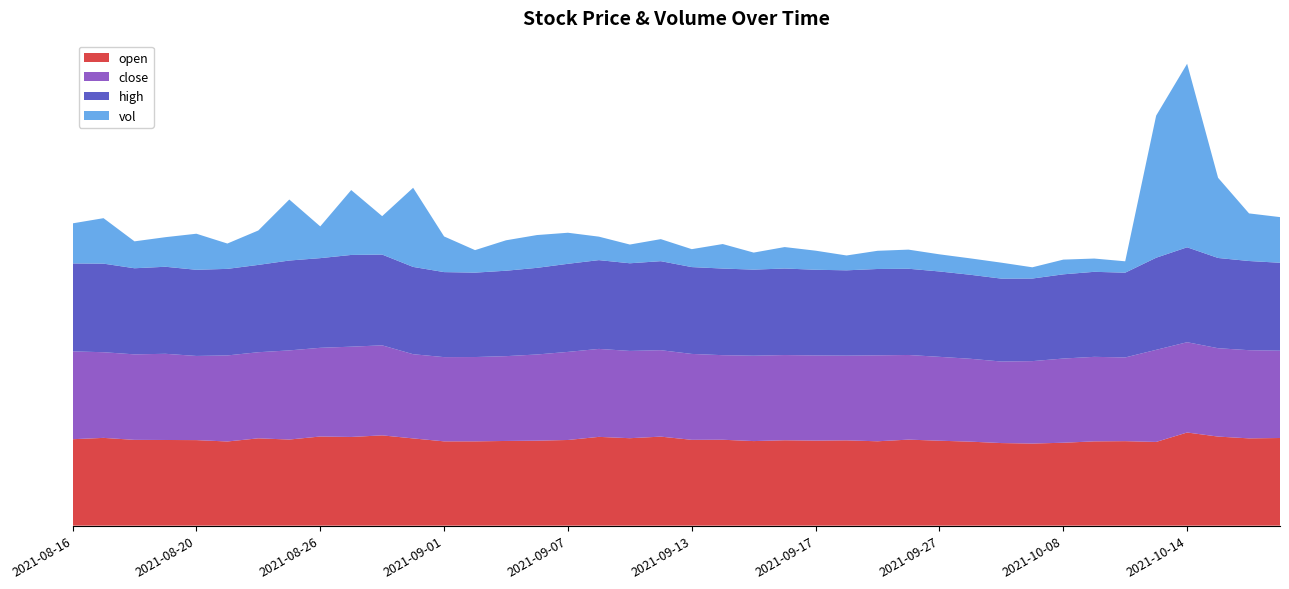

Reading right to left, transcribe all the data shown in this chart.

open: 20211019=21.6	20211018=21.6	20211015=22.0	20211014=23.0	20211013=20.7	20211012=20.9	20211011=20.8	20211008=20.5	20210930=20.3	20210929=20.4	20210928=20.8	20210927=21.0	20210924=21.2	20210923=20.8	20210922=21.1	20210917=21.0	20210916=21.1	20210915=20.9	20210914=21.2	20210913=21.2	20210910=22.0	20210909=21.6	20210908=21.9	20210907=21.2	20210906=21.0	20210903=20.9	20210902=20.8	20210901=20.8	20210831=21.6	20210830=22.3	20210827=21.9	20210826=22.0	20210825=21.3	20210824=21.6	20210823=20.8	20210820=21.1	20210819=21.2	20210818=21.2	20210817=21.7	20210816=21.4
close: 20211019=21.6	20211018=21.8	20211015=21.8	20211014=22.3	20211013=22.8	20211012=20.7	20211011=20.9	20211008=20.8	20210930=20.4	20210929=20.1	20210928=20.5	20210927=20.7	20210924=20.9	20210923=21.2	20210922=20.9	20210917=21.0	20210916=21.1	20210915=21.1	20210914=20.9	20210913=21.2	20210910=21.4	20210909=21.6	20210908=21.7	20210907=21.8	20210906=21.3	20210903=20.9	20210902=20.8	20210901=20.8	20210831=20.8	20210830=22.2	20210827=22.3	20210826=21.9	20210825=22.0	20210824=21.3	20210823=21.3	20210820=20.8	20210819=21.3	20210818=21.1	20210817=21.2	20210816=21.7
high: 20211019=21.7	20211018=22.0	20211015=22.3	20211014=23.4	20211013=22.8	20211012=20.9	20211011=21.0	20211008=20.8	20210930=20.4	20210929=20.5	20210928=20.8	20210927=21.1	20210924=21.3	20210923=21.3	20210922=21.1	20210917=21.2	20210916=21.4	20210915=21.3	20210914=21.4	20210913=21.4	20210910=22.0	20210909=21.6	20210908=21.9	20210907=21.8	20210906=21.4	20210903=21.1	20210902=20.9	20210901=21.0	20210831=21.6	20210830=22.4	20210827=22.7	20210826=22.1	20210825=22.2	20210824=21.6	20210823=21.4	20210820=21.3	20210819=21.5	20210818=21.3	20210817=21.9	20210816=21.7
vol: 20211019=11276.2	20211018=11760.3	20211015=19809.2	20211014=45335.3	20211013=35107.1	20211012=2808.2	20211011=3279.0	20211008=3634.0	20210930=2777.8	20210929=3941.0	20210928=4050.0	20210927=4231.5	20210924=4722.8	20210923=4493.0	20210922=3667.4	20210917=4712.5	20210916=5295.8	20210915=4210.8	20210914=6052.8	20210913=4427.7	20210910=5445.2	20210909=4629.6	20210908=5798.6	20210907=7672.6	20210906=8102.8	20210903=7517.2	20210902=5559.8	20210901=8810.2	20210831=19549.8	20210830=9491.5	20210827=16028.2	20210826=7840.4	20210825=15073.7	20210824=8505.0	20210823=6256.8	20210820=8909.0	20210819=7309.0	20210818=6647.2	20210817=11232.5	20210816=9899.0